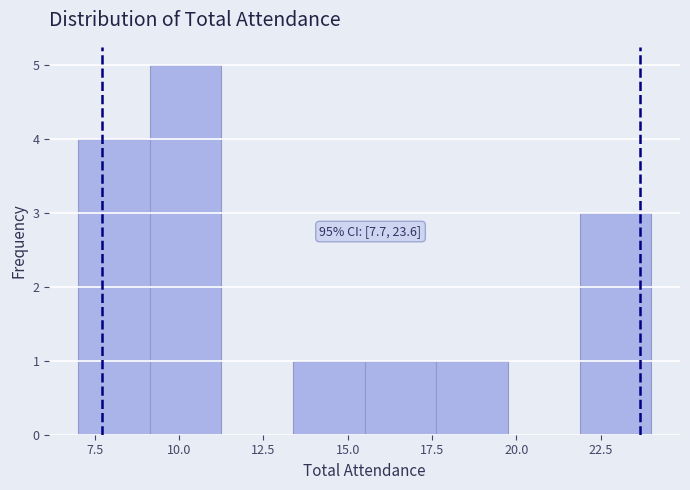

Which range on the x-axis has the tallest bar?

9.0 to 11.5